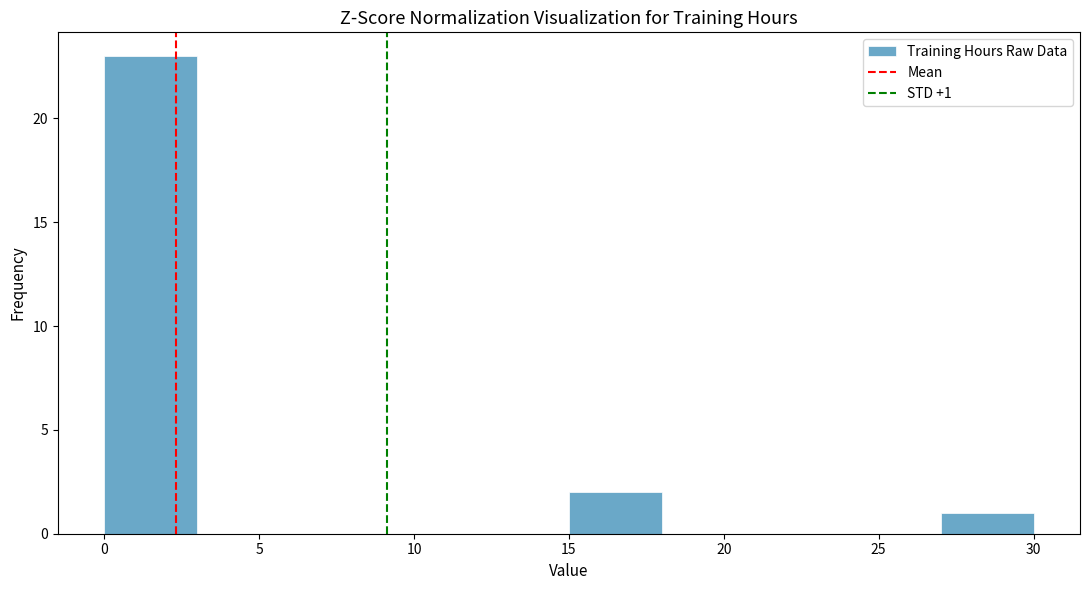

Which range on the x-axis has the tallest bar?

0 to 3